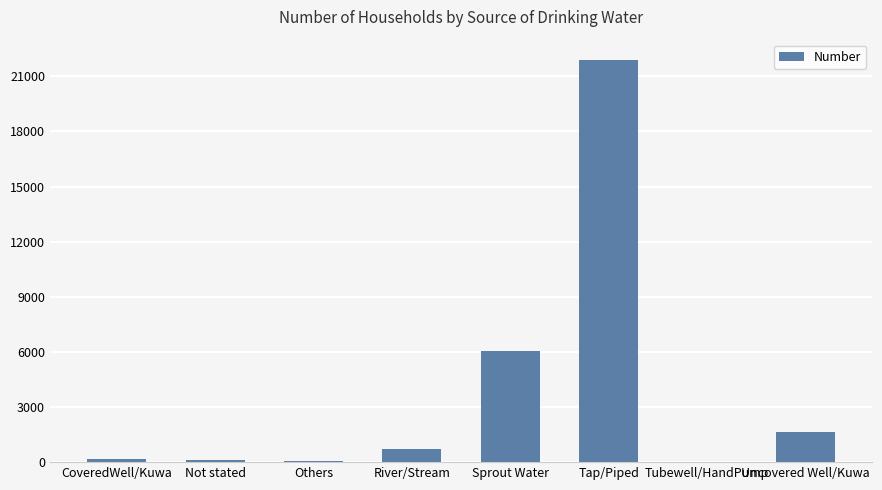

At which label is the value closest to 10960?

Sprout Water